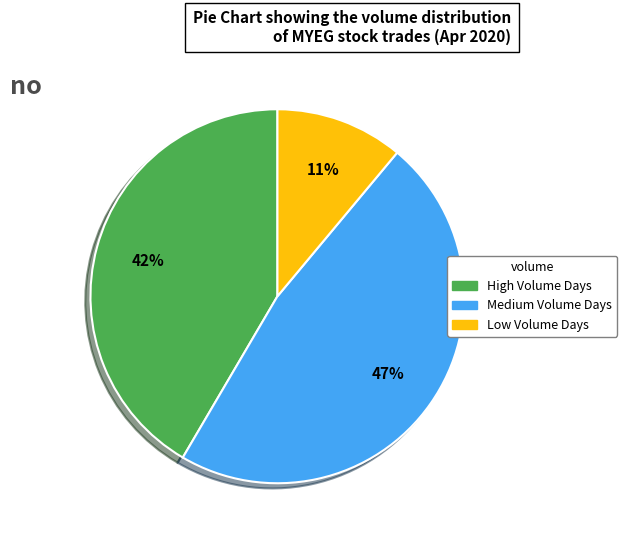

Is there a majority slice in this chart?

No